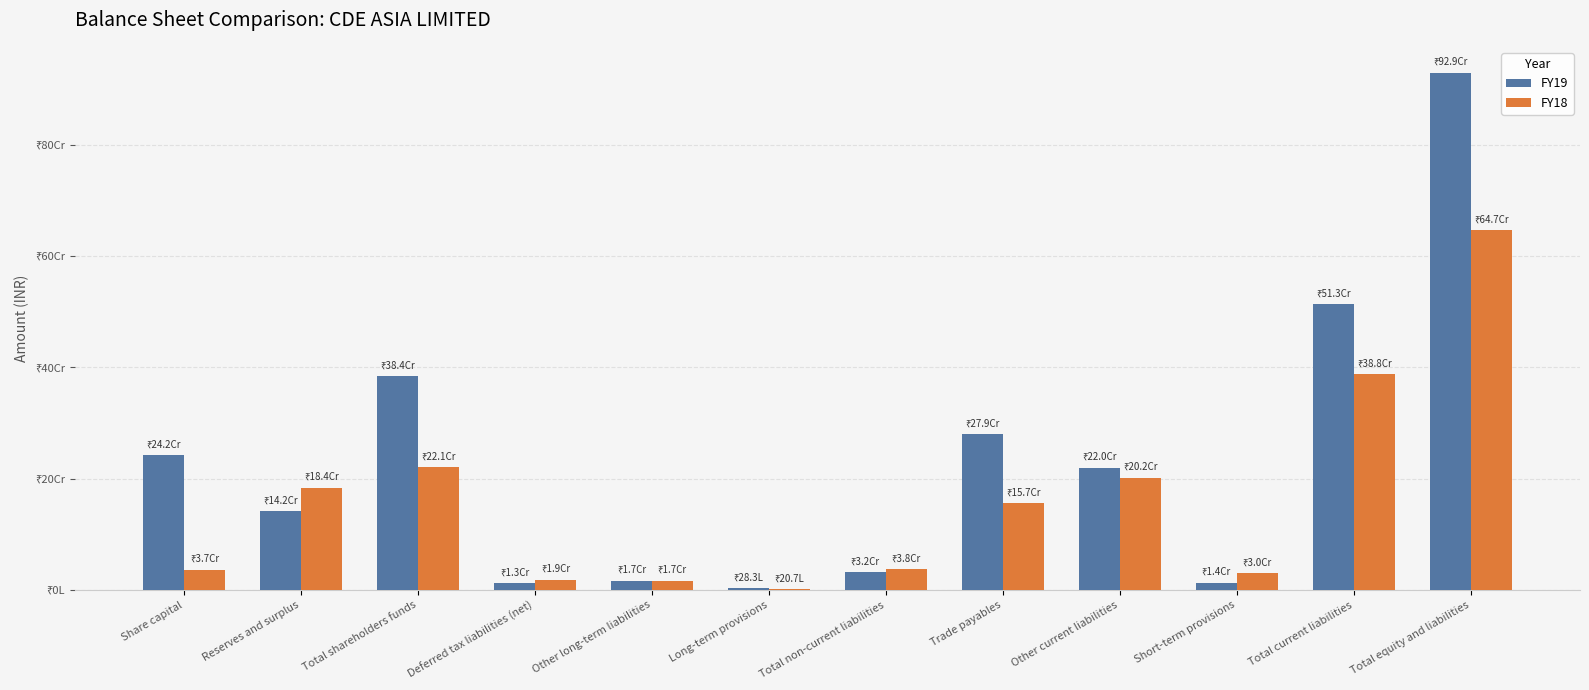

What are all the series names shown in the legend?

FY19, FY18